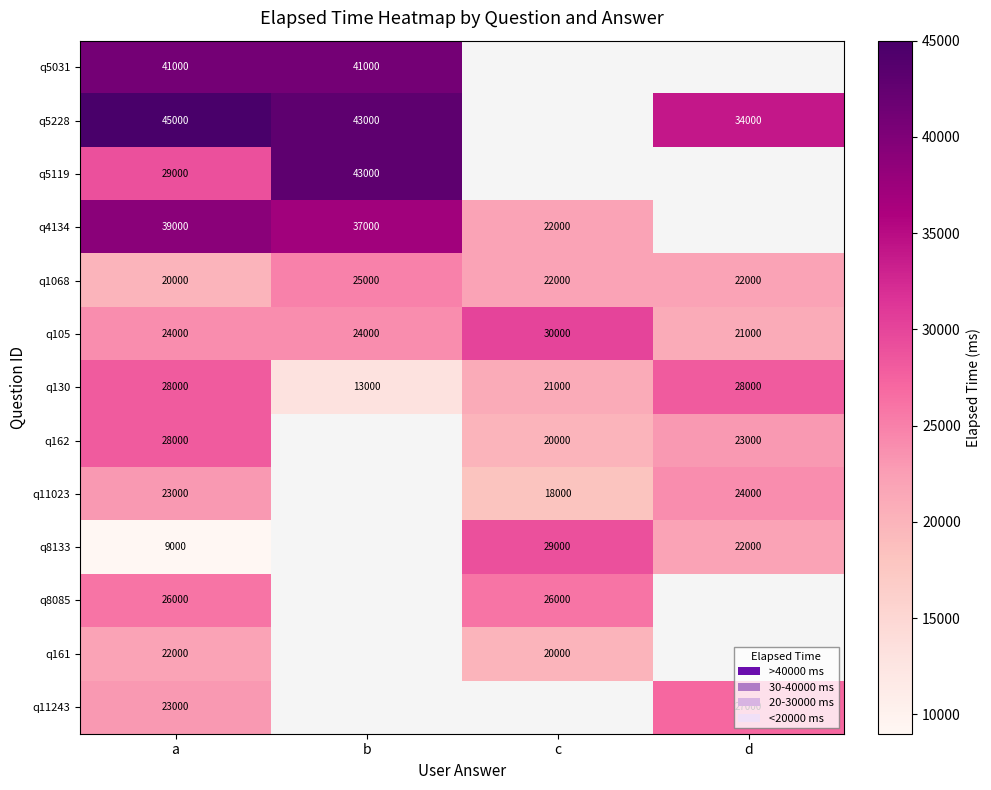

The q5228 series shows 17945 at d. True or false?

False